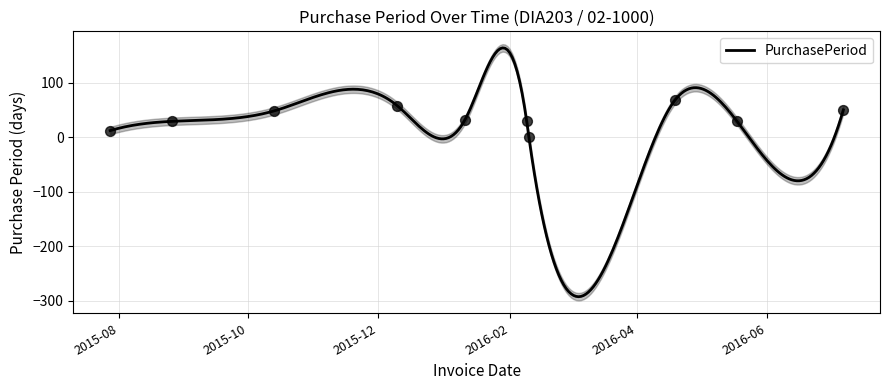

Between 2016-05-18 and 2016-02-10, which is larger?

2016-05-18